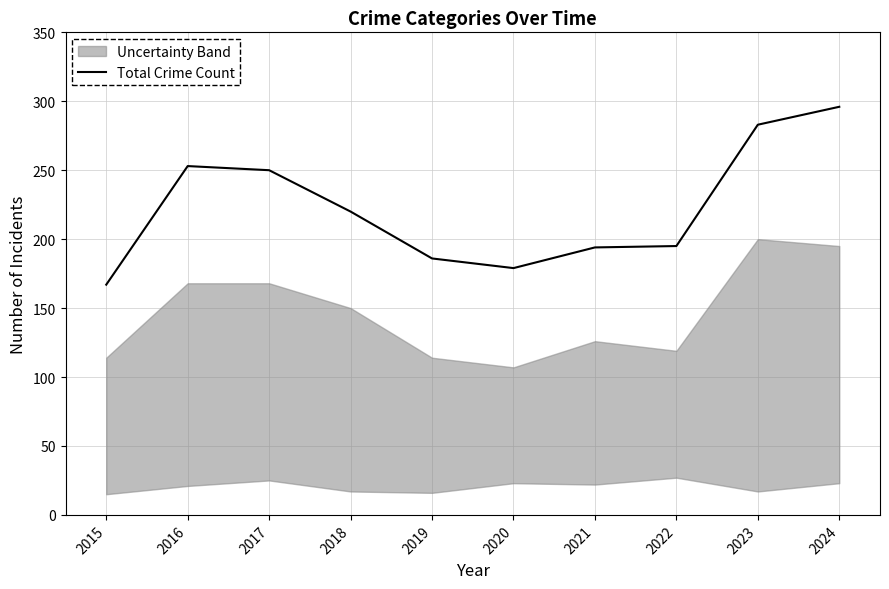

Which label corresponds to the smallest value in the chart?

2015